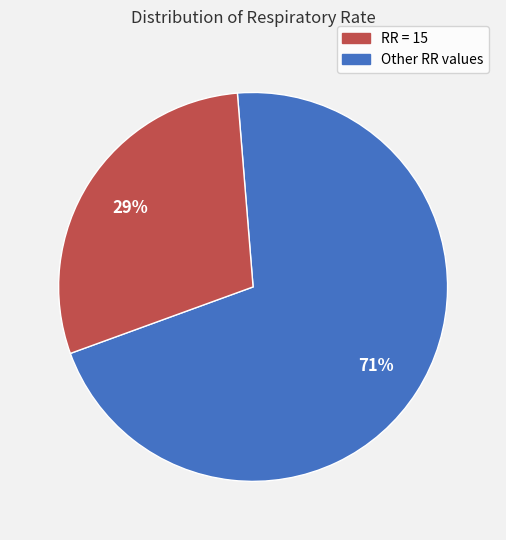

To the nearest percent, what is the average slice percentage?

50%